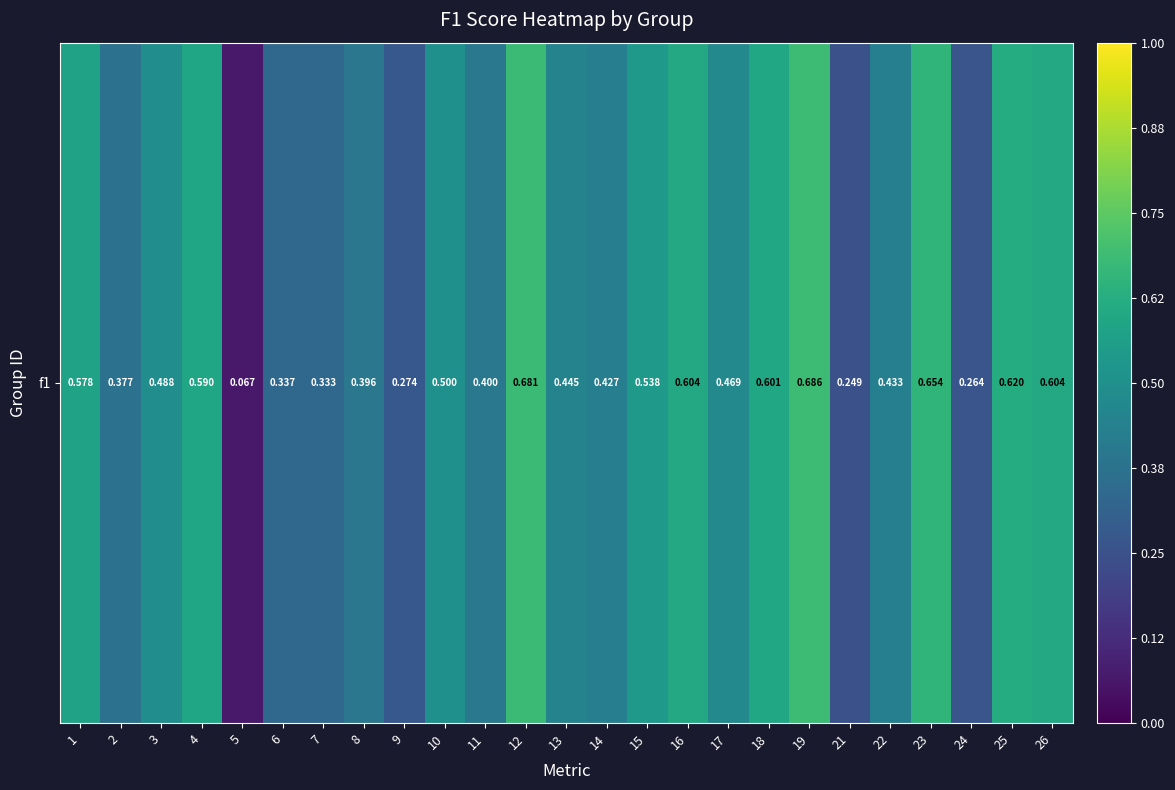

At which label is the value closest to 0?

5